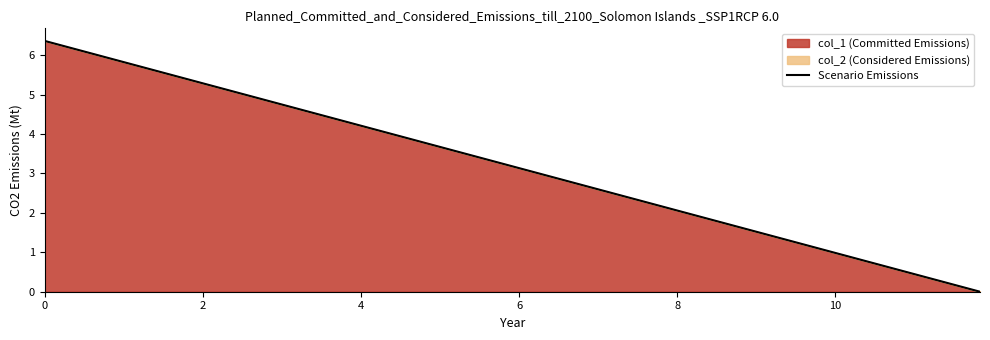

How many data points are above 3?

2